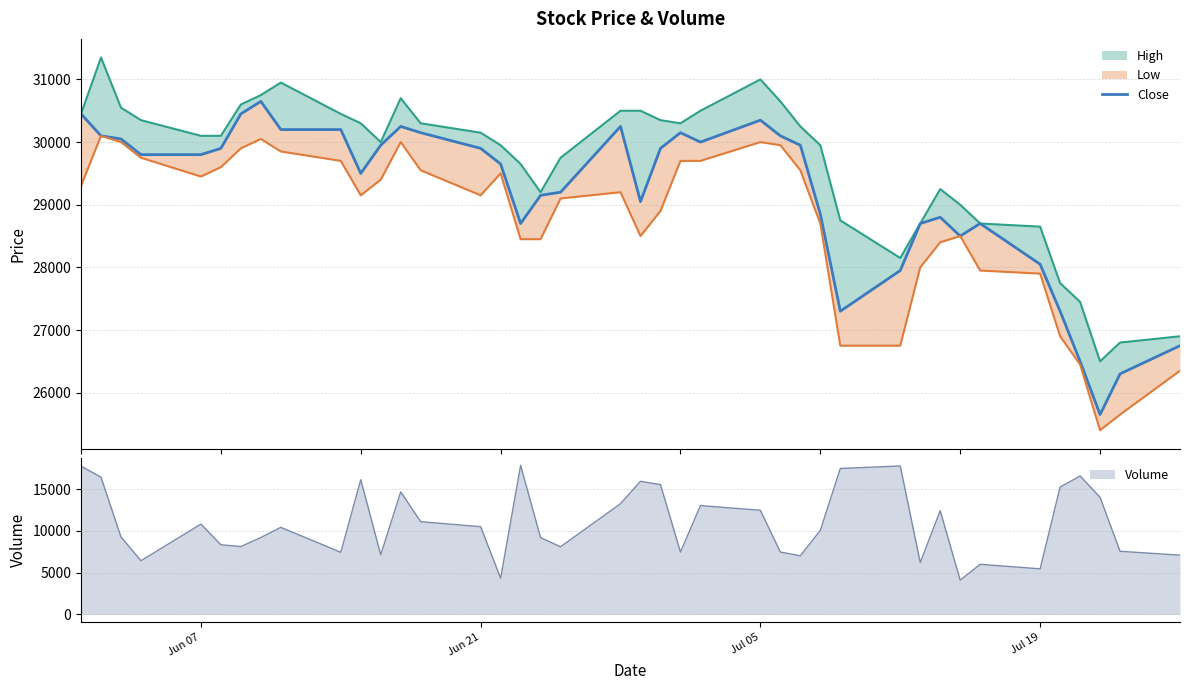

What is the minimum value for Volume?

4101